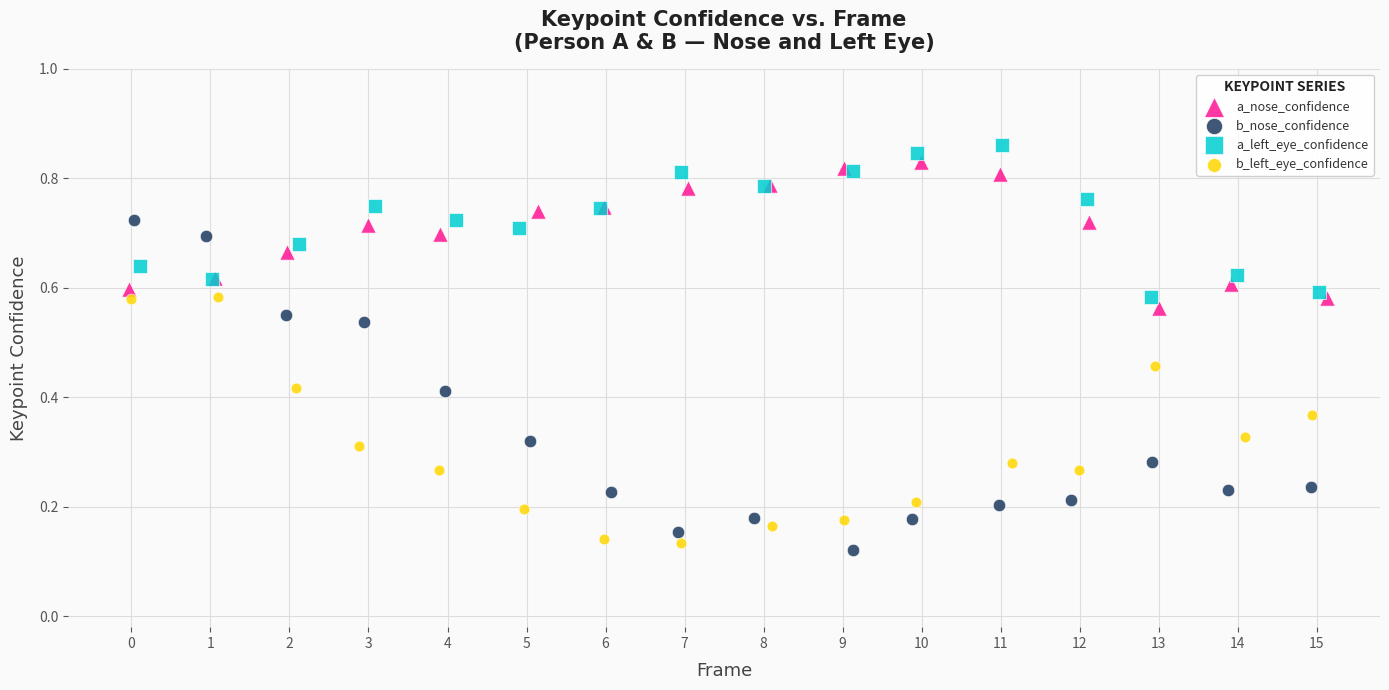

What are all the series names shown in the legend?

a_nose_confidence, b_nose_confidence, a_left_eye_confidence, b_left_eye_confidence